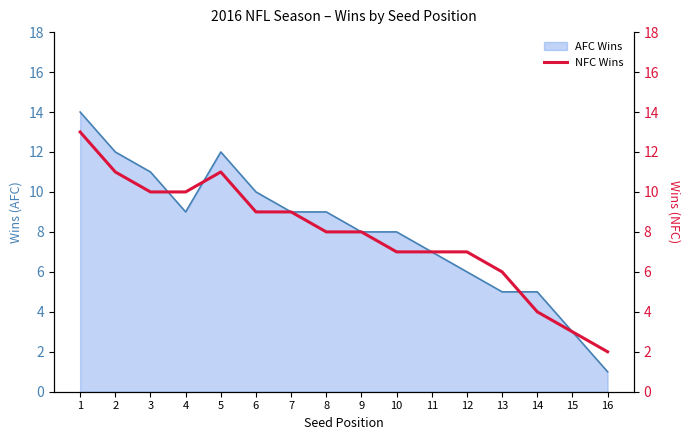

True or false: AFC Wins has a value of 2 at 13.

False